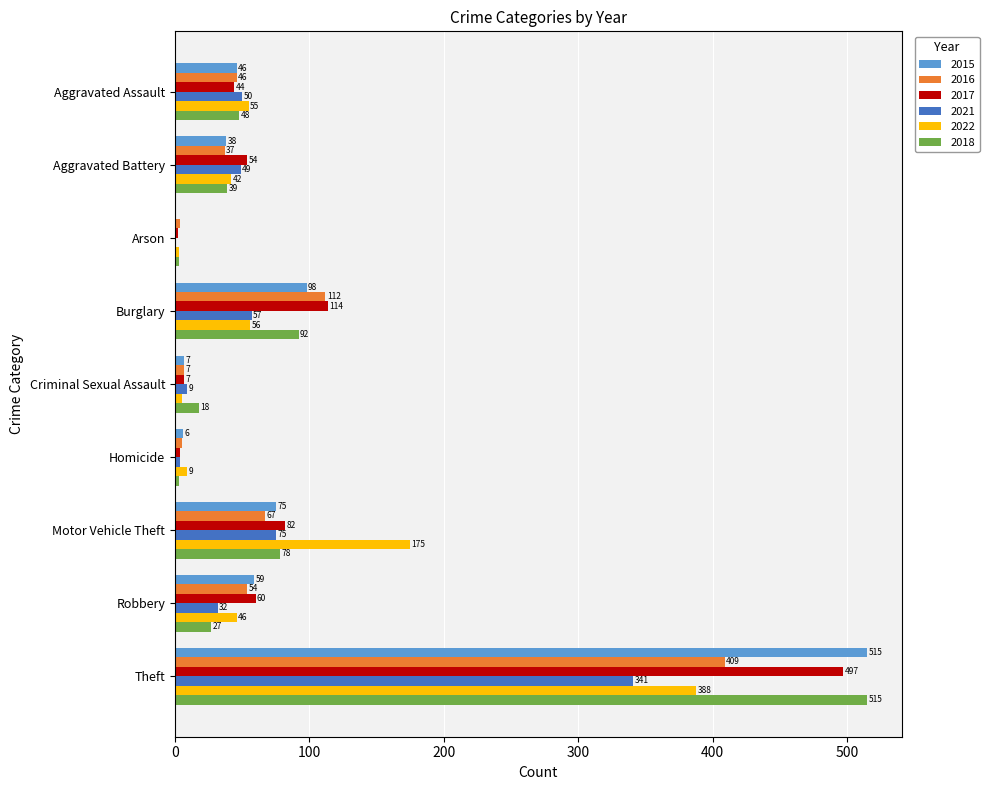

What is the maximum value for 2017?

497